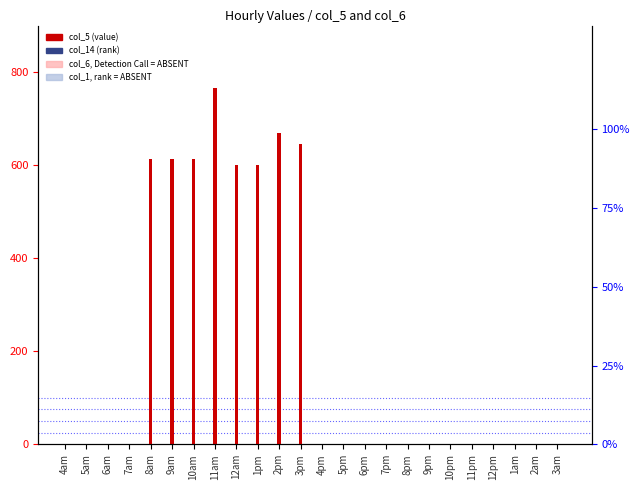

How many groups of bars are there?

24